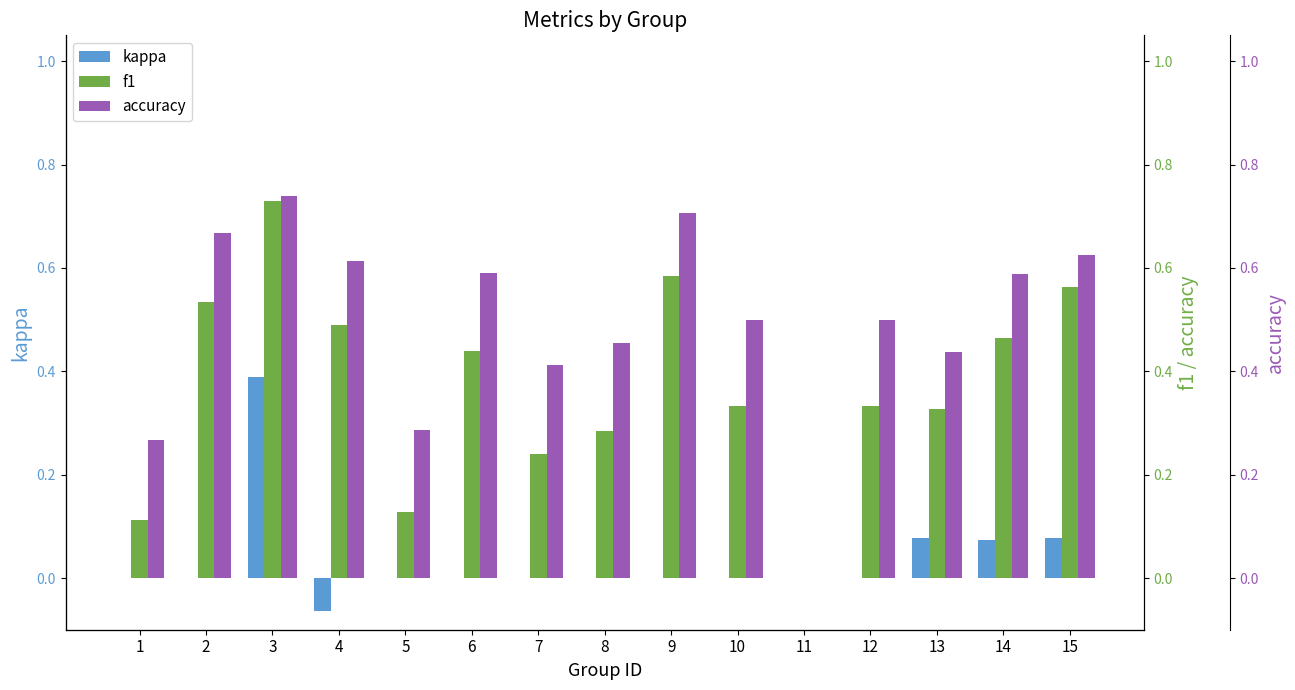

How many f1 values are between 0 and 1?

15